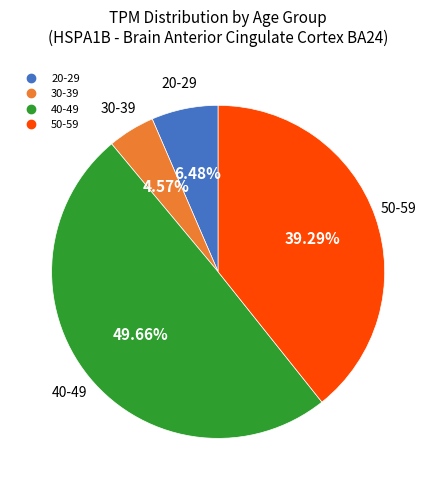

To the nearest percent, what is the difference between the largest and smallest slice percentages?

45%